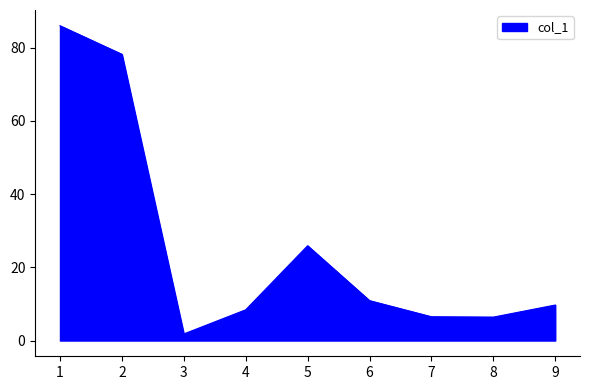

Where is the data nearest to the value 43?

5